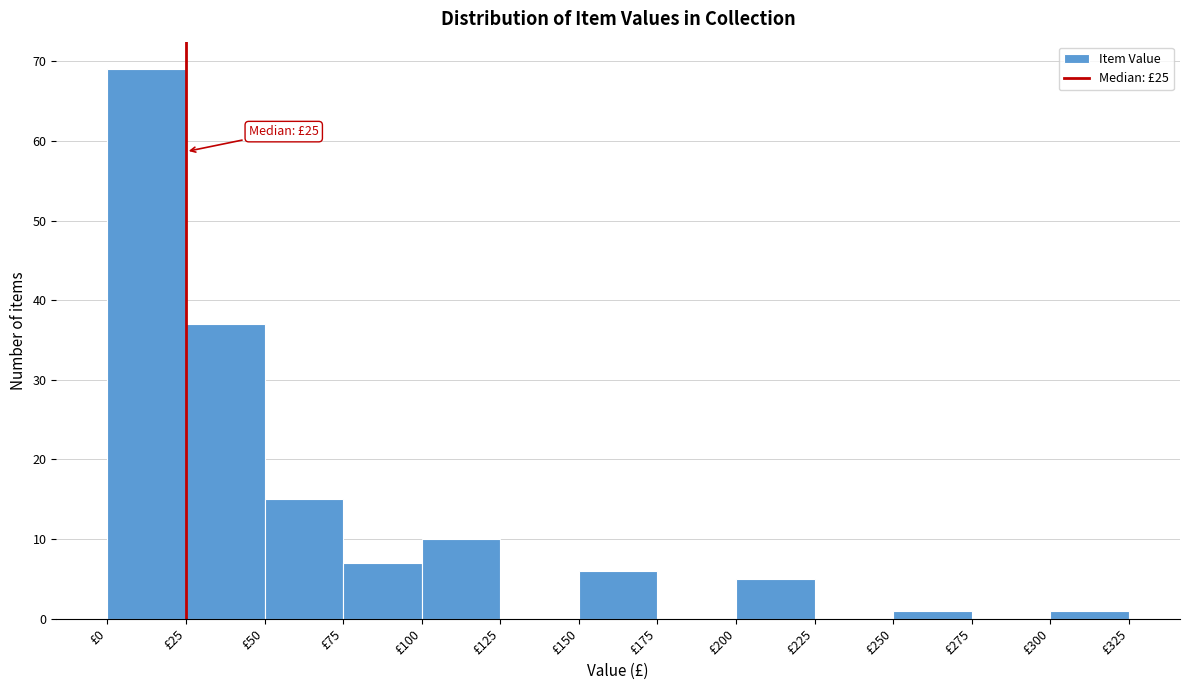

Over which range of the x-axis is the bar tallest?

0 to 25